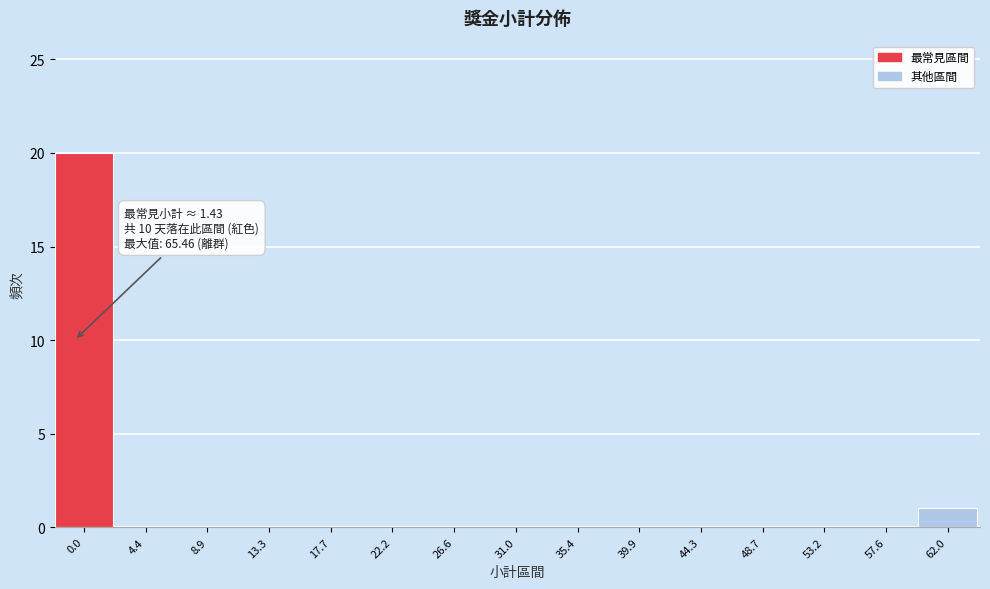

Reading left to right, extract all data points from this chart.

0.0=20	4.4=0	8.9=0	13.3=0	17.7=0	22.2=0	26.6=0	31.0=0	35.4=0	39.9=0	44.3=0	48.7=0	53.2=0	57.6=0	62.0=1